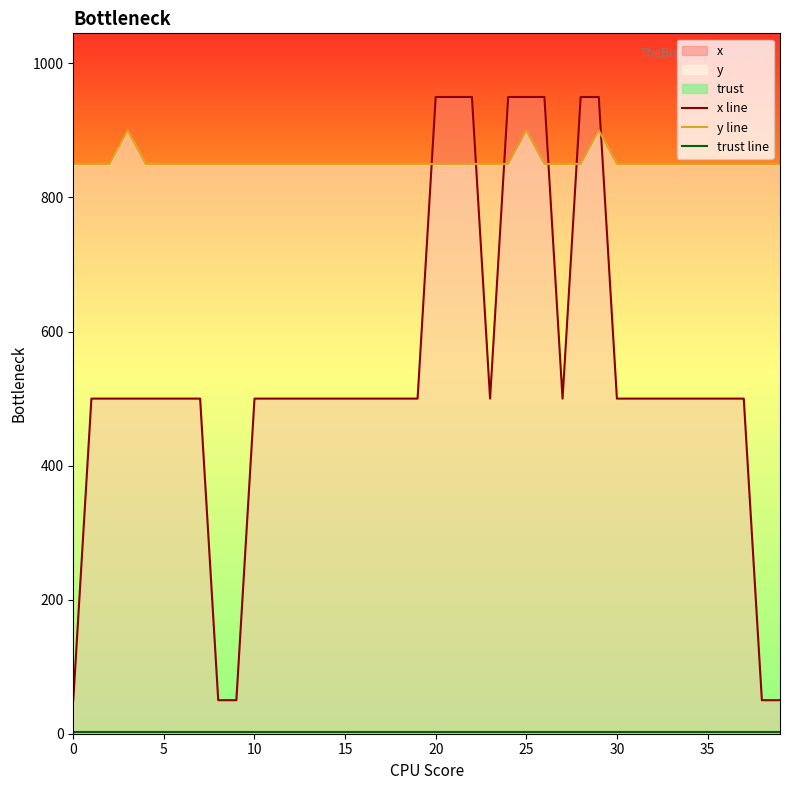

What is the label of the 13th point from the left?

12